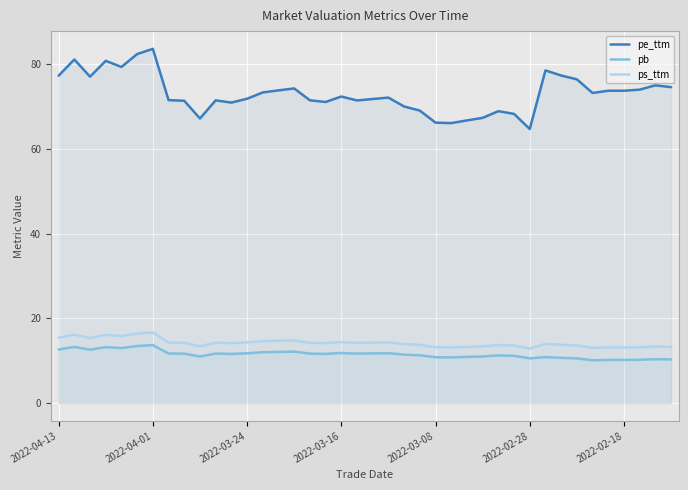

Between 11 and 39, which series saw the biggest shift?

pe_ttm